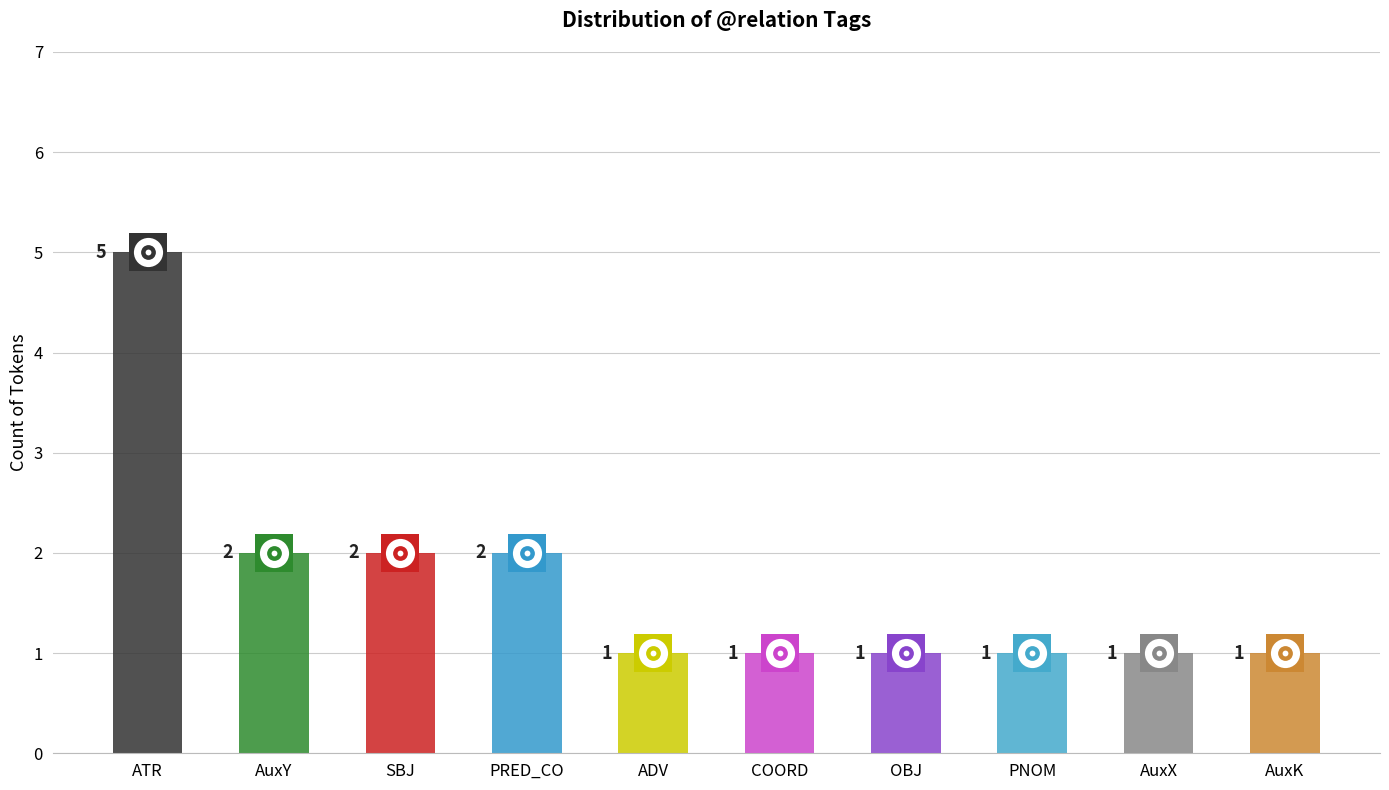

What is the ratio of the value at ATR to the value at AuxK?

5.0